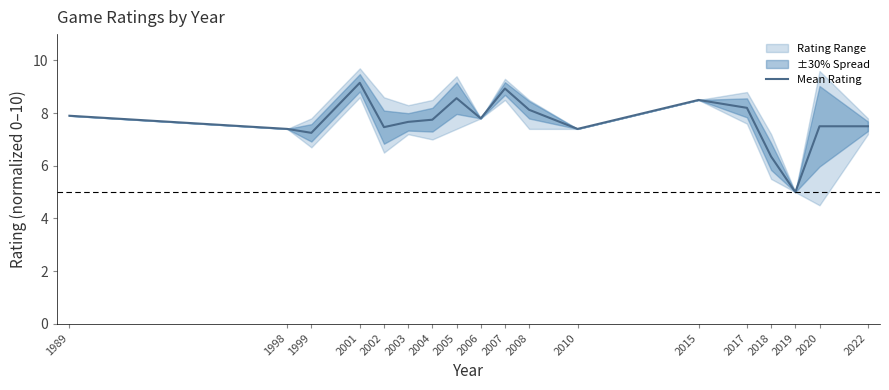

What value does the data have at 2007?

8.9